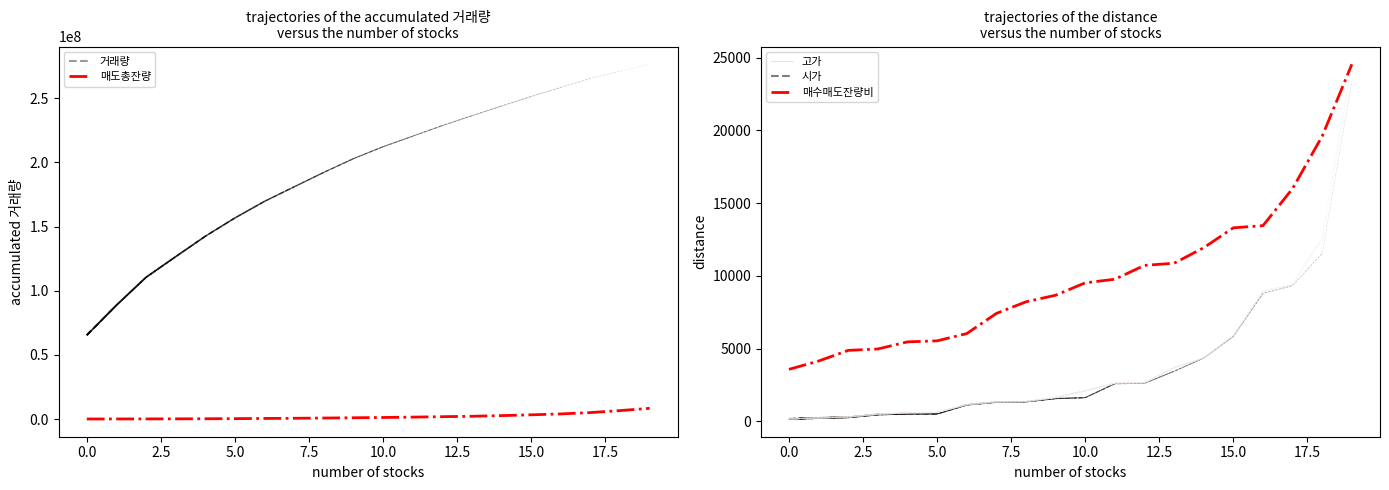

How many lines are shown in the chart?

2